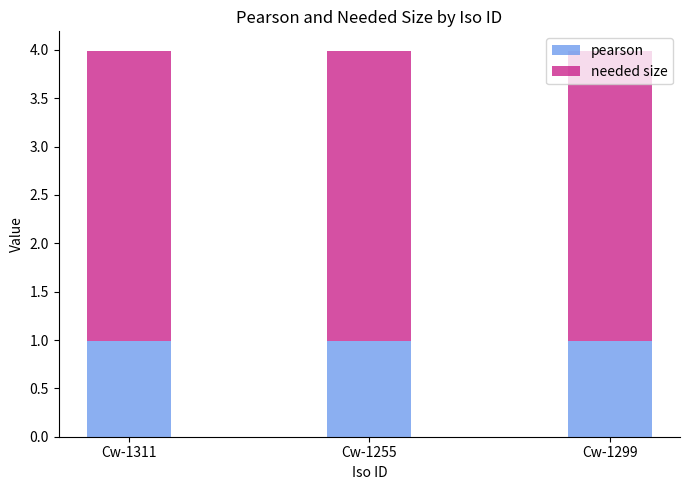

What is the maximum value for pearson?

1.0